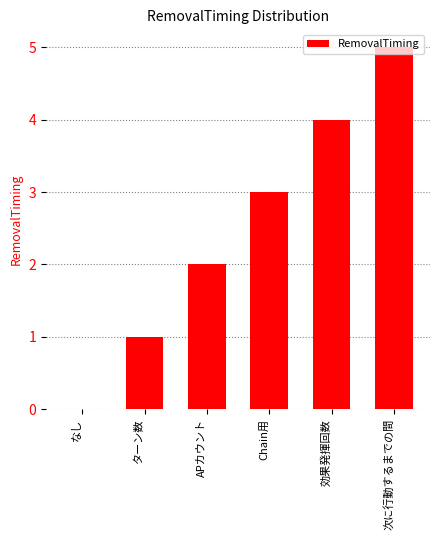

Approximately how many times larger is the value at Chain用 compared to 次に行動するまでの間?

0.6